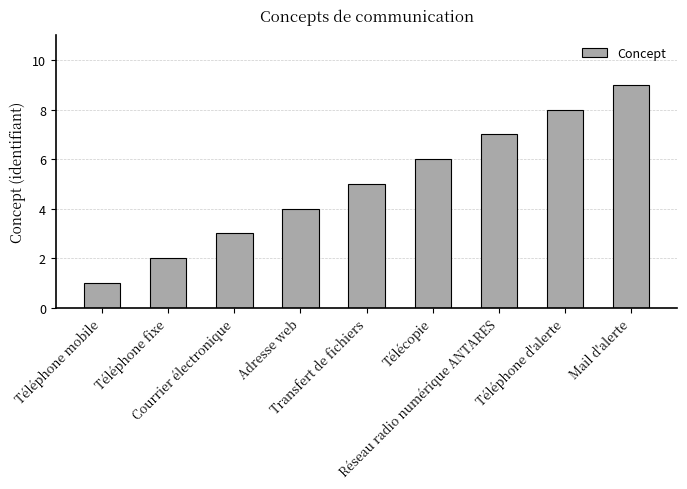

What position from the left is Téléphone fixe?

2